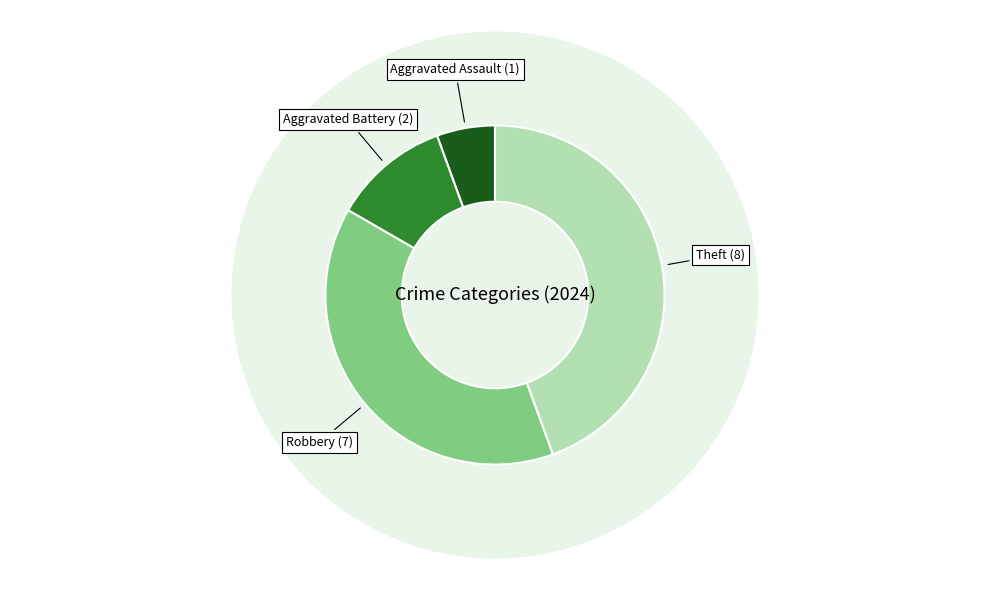

The Aggravated Battery slice represents 11% of the pie. True or false?

True